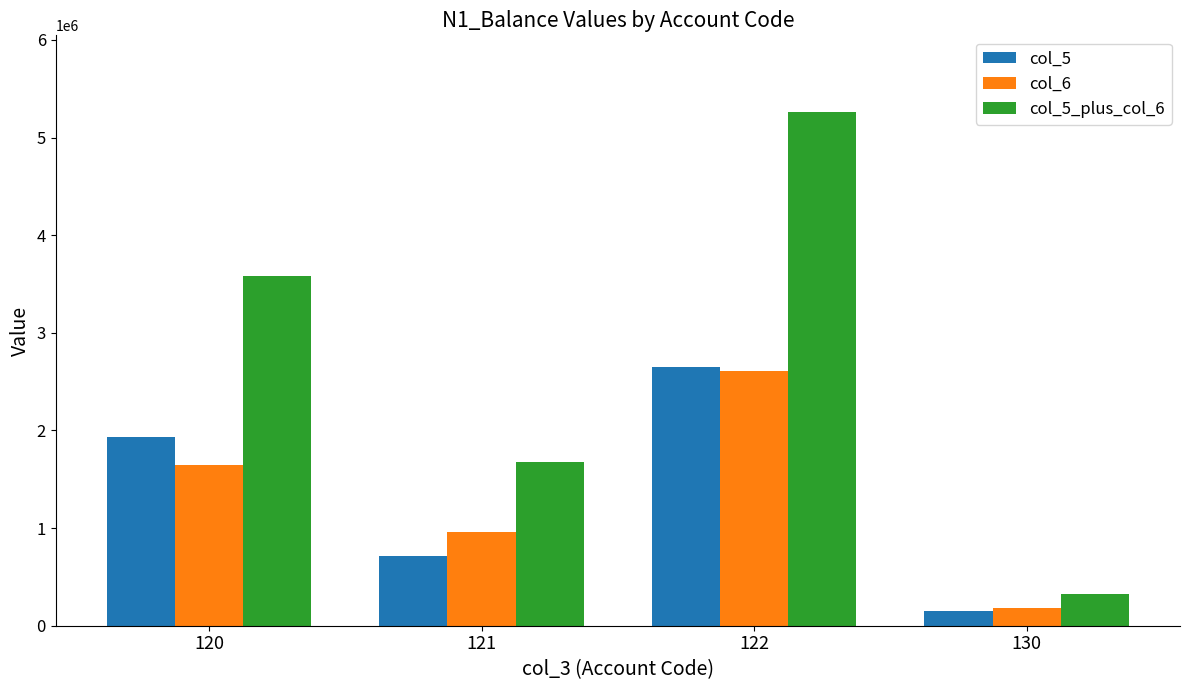

Is it true that col_6 equals 1526099 at 121?

False